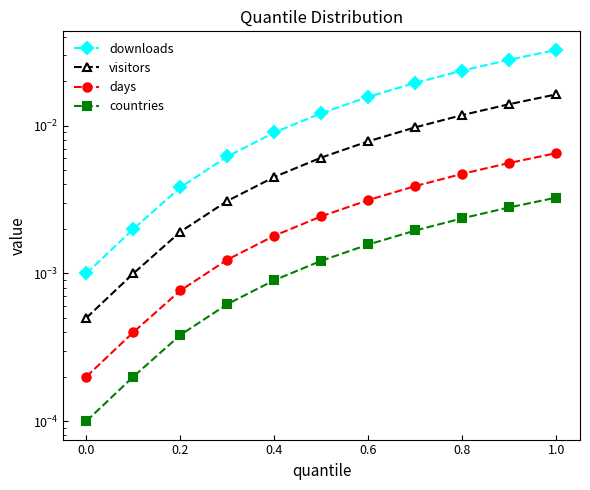

Which series has the largest range (max minus min)?

downloads